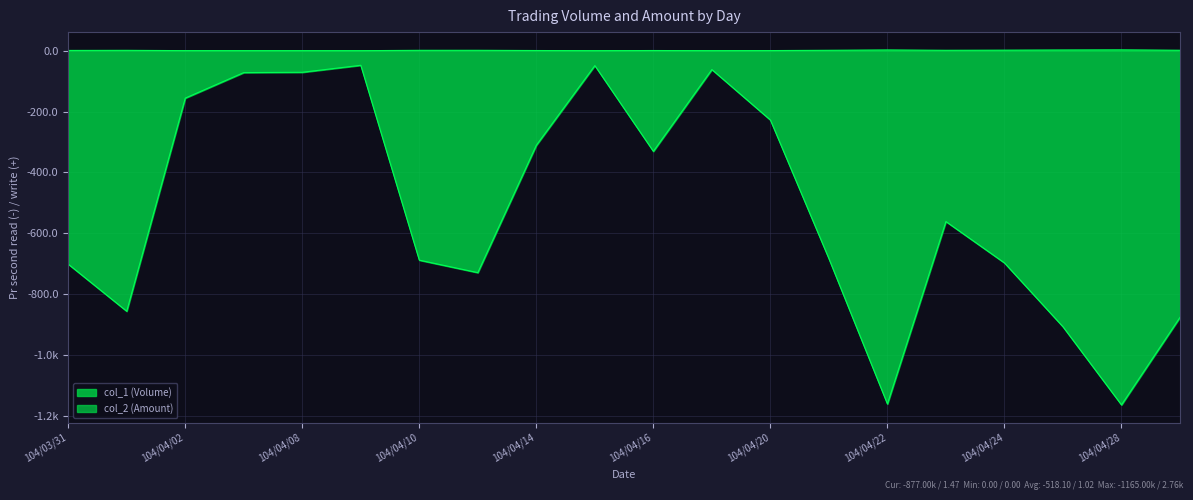

At which category does the chart reach its peak across all series?

104/04/28